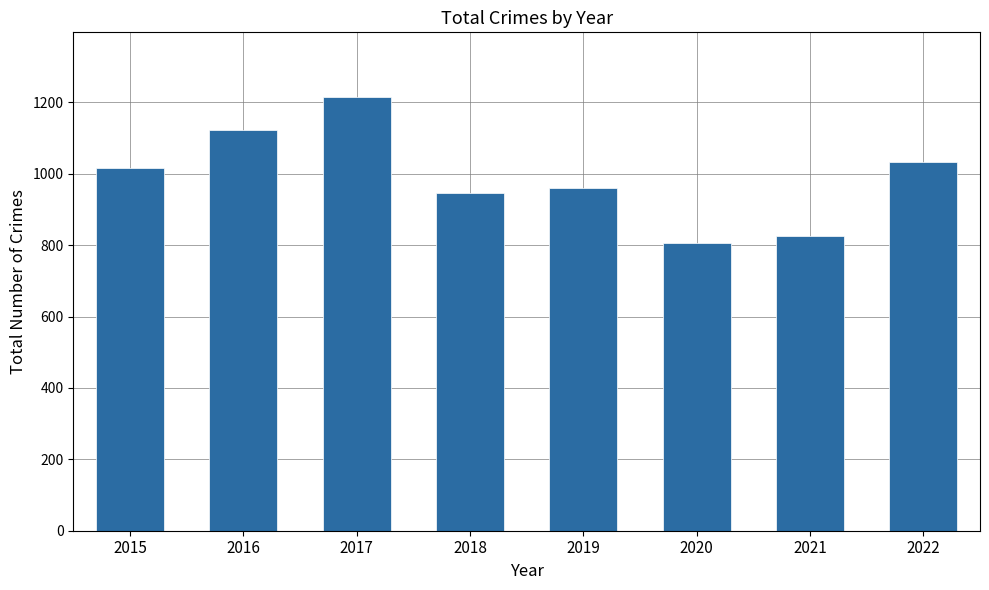

How many categories are shown in the chart?

8